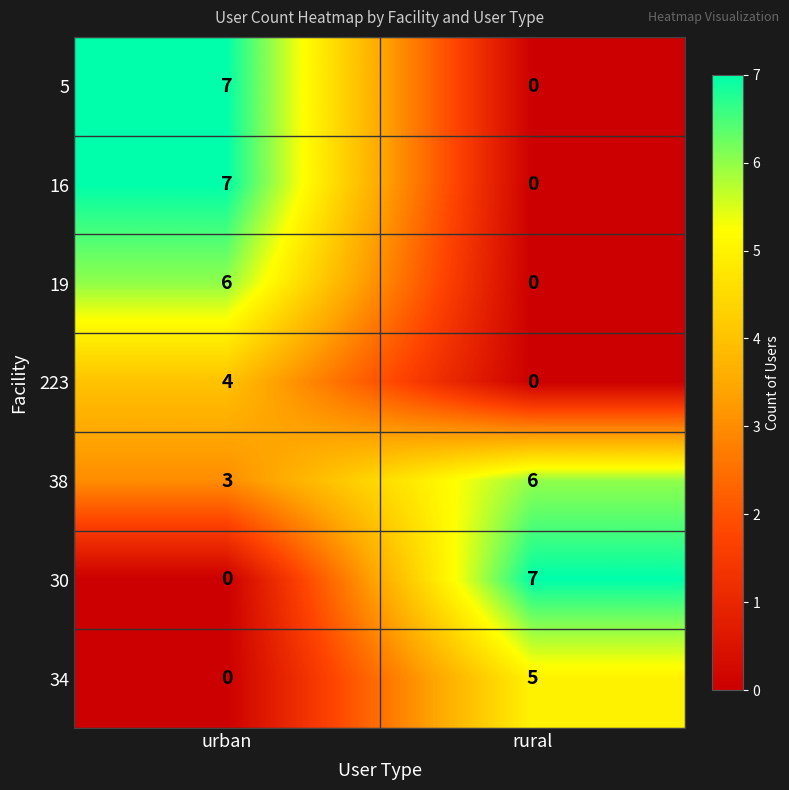

List the labels in order of 38 value, smallest first.

urban, rural